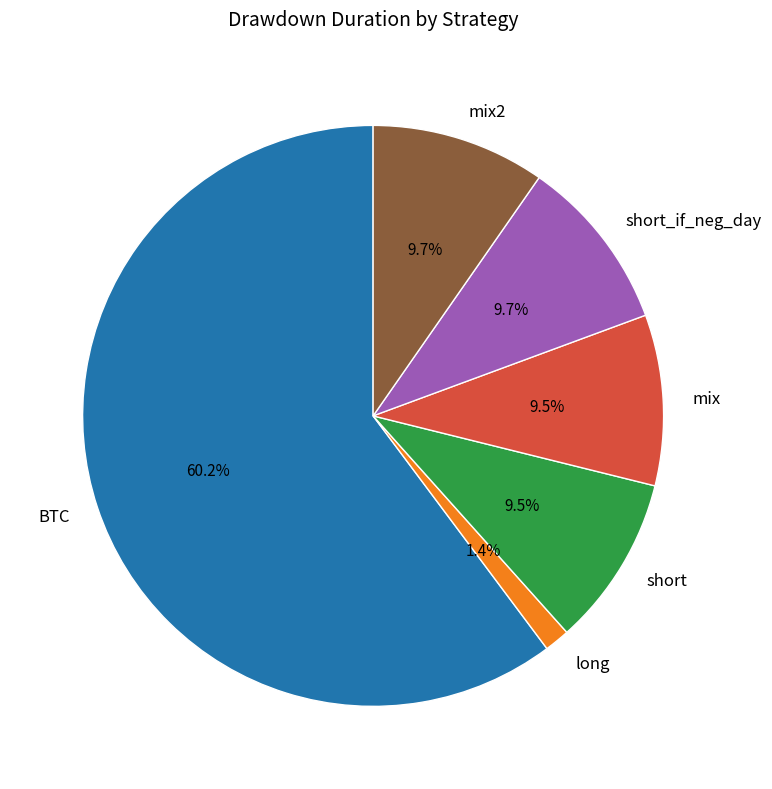

Which has a higher value, mix2 or BTC?

BTC